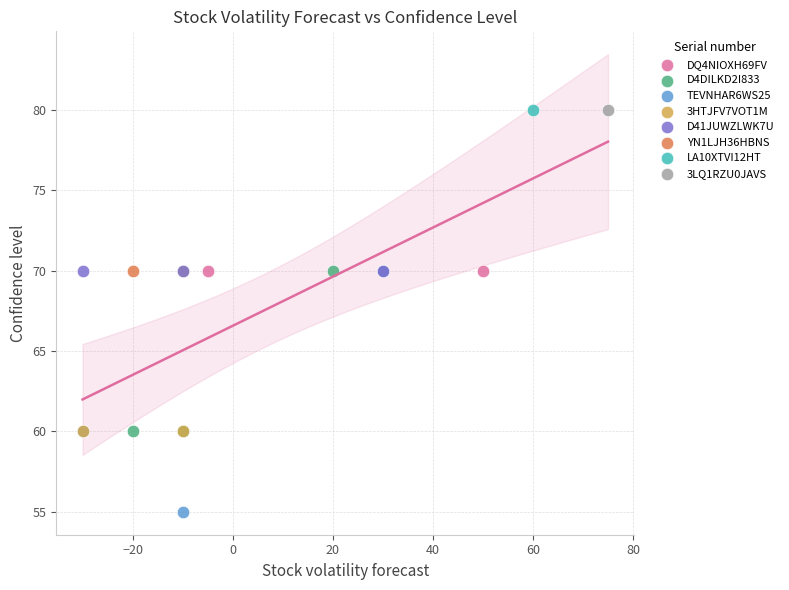

What are all the series names shown in the legend?

DQ4NIOXH69FV, D4DILKD2I833, TEVNHAR6WS25, 3HTJFV7VOT1M, D41JUWZLWK7U, YN1LJH36HBNS, LA10XTVI12HT, 3LQ1RZU0JAVS